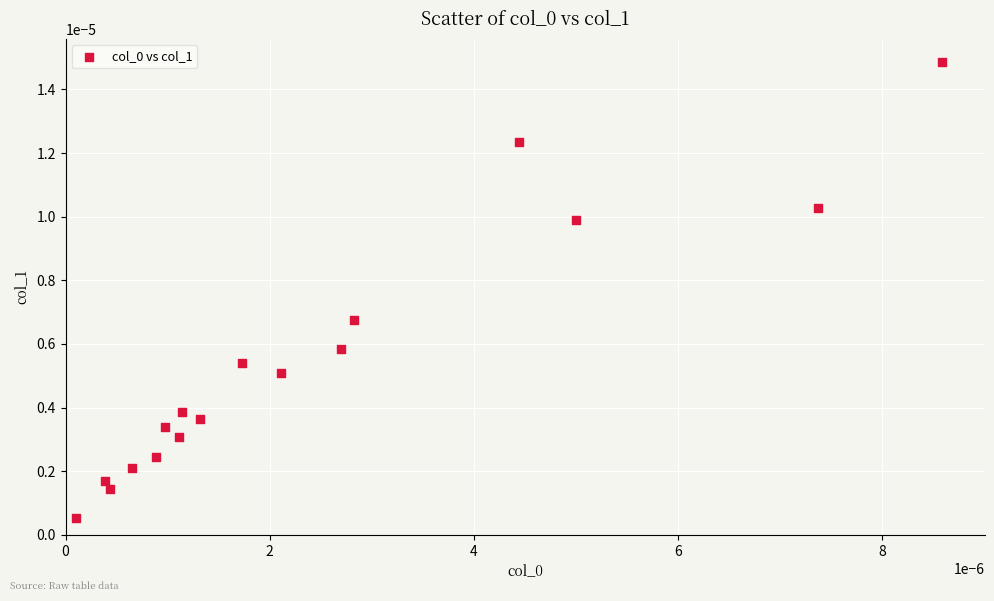

Count the number of points in this scatter plot.

17